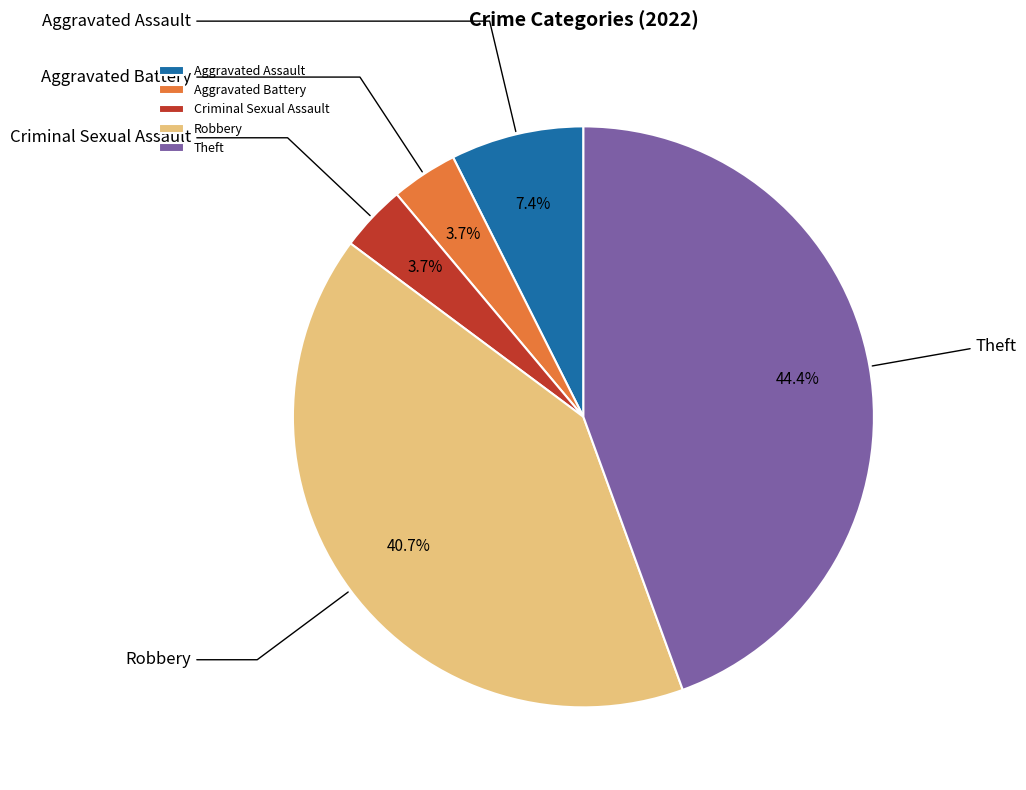

Count the number of slices in the pie.

5